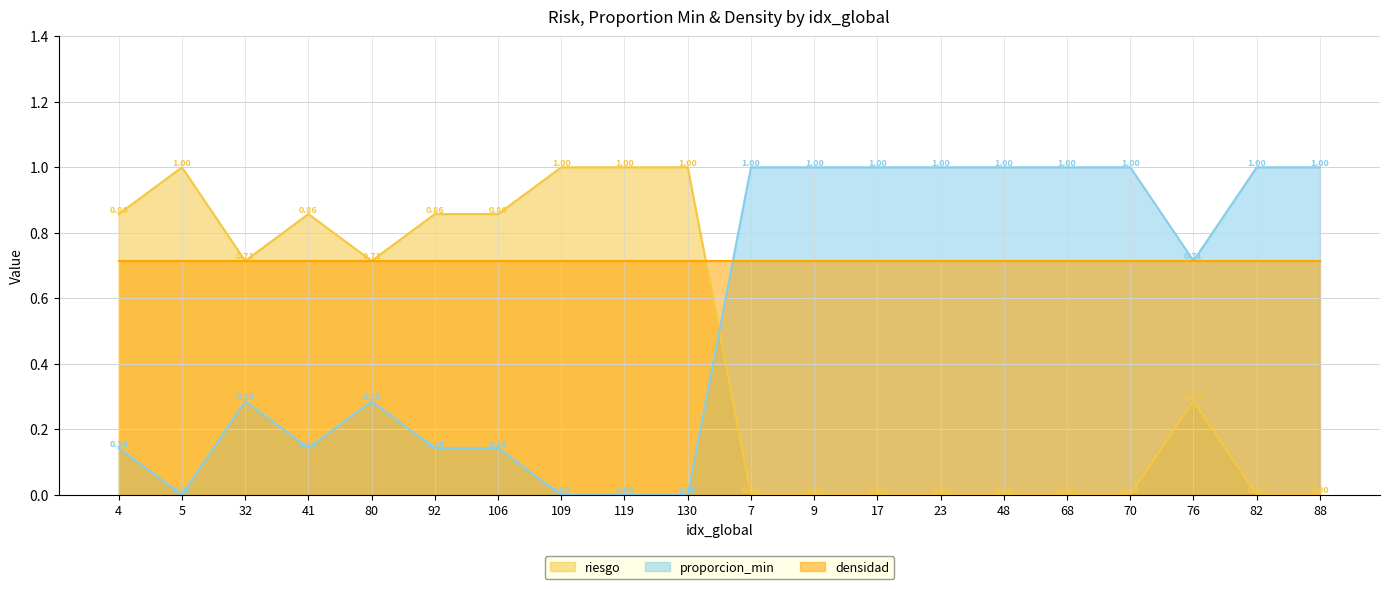

Where is the first local maximum for riesgo?

5